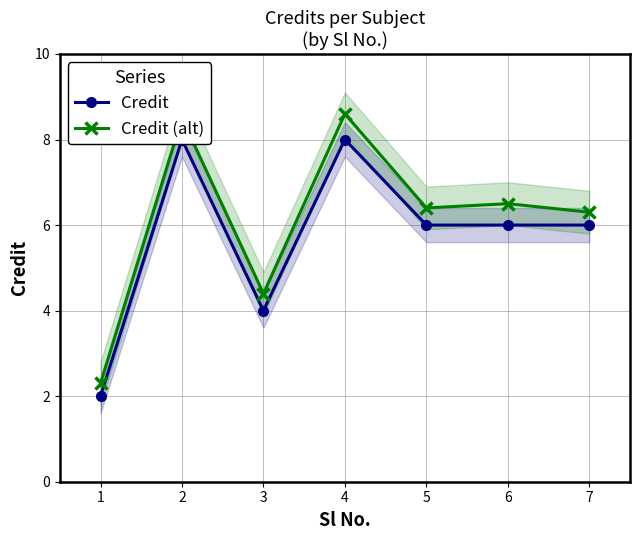

Is this an area chart (filled region under the line)?

No